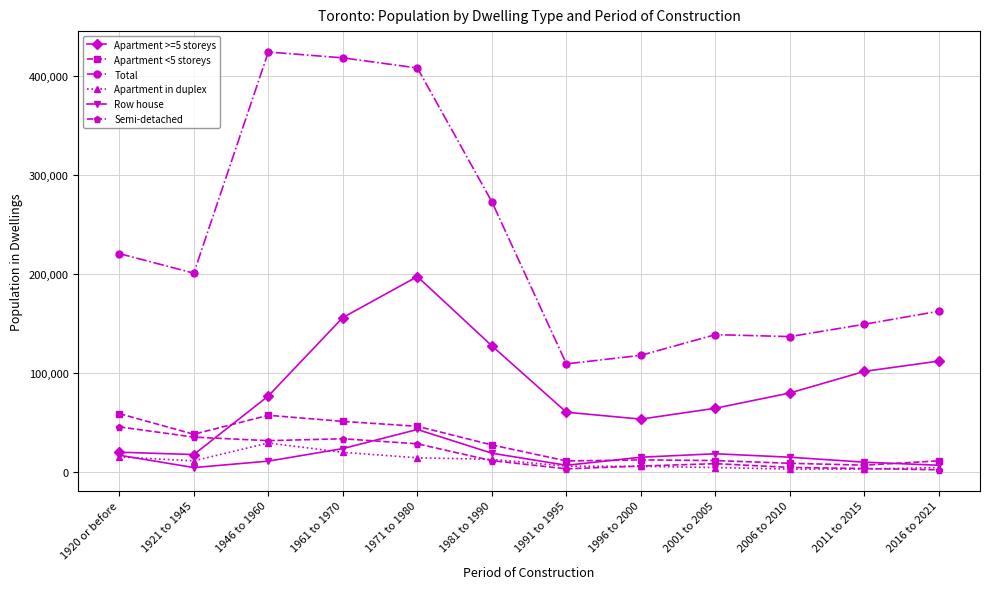

What is the greatest value displayed?

424595